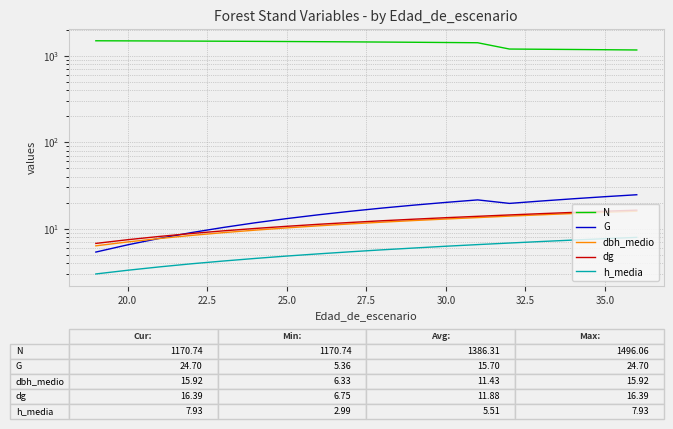

Which series has the largest range (max minus min)?

N